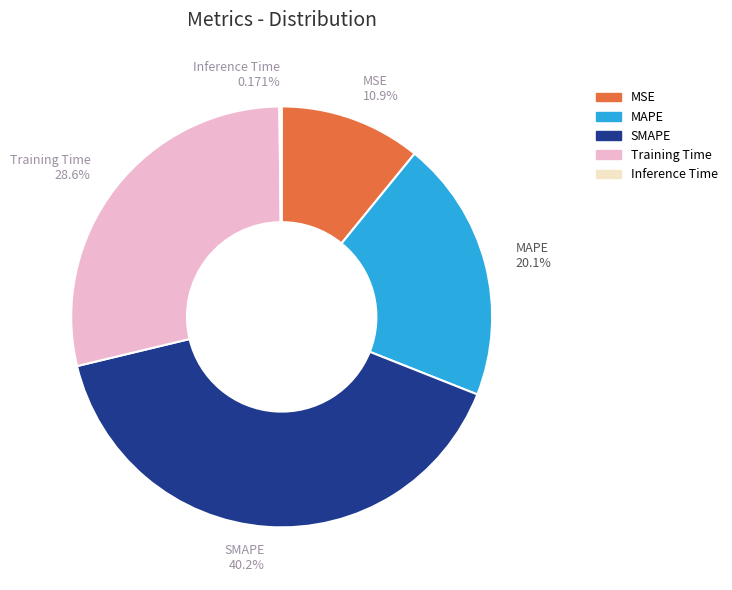

What percentage is the Training Time slice, to the nearest percent?

29%